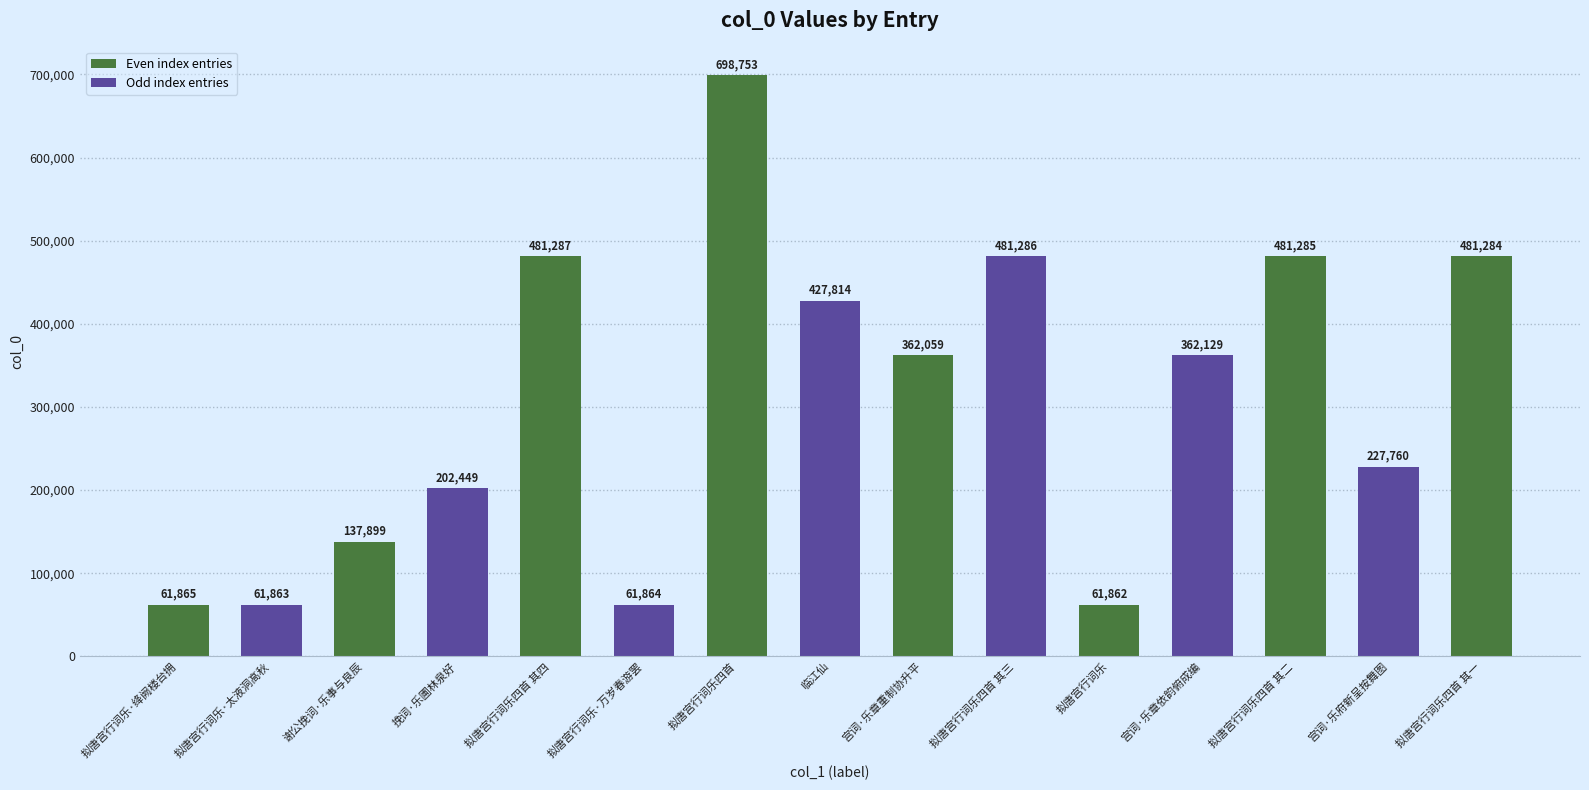

What is the change in value from 挽词·乐圃林泉好 to 临江仙?

+225365